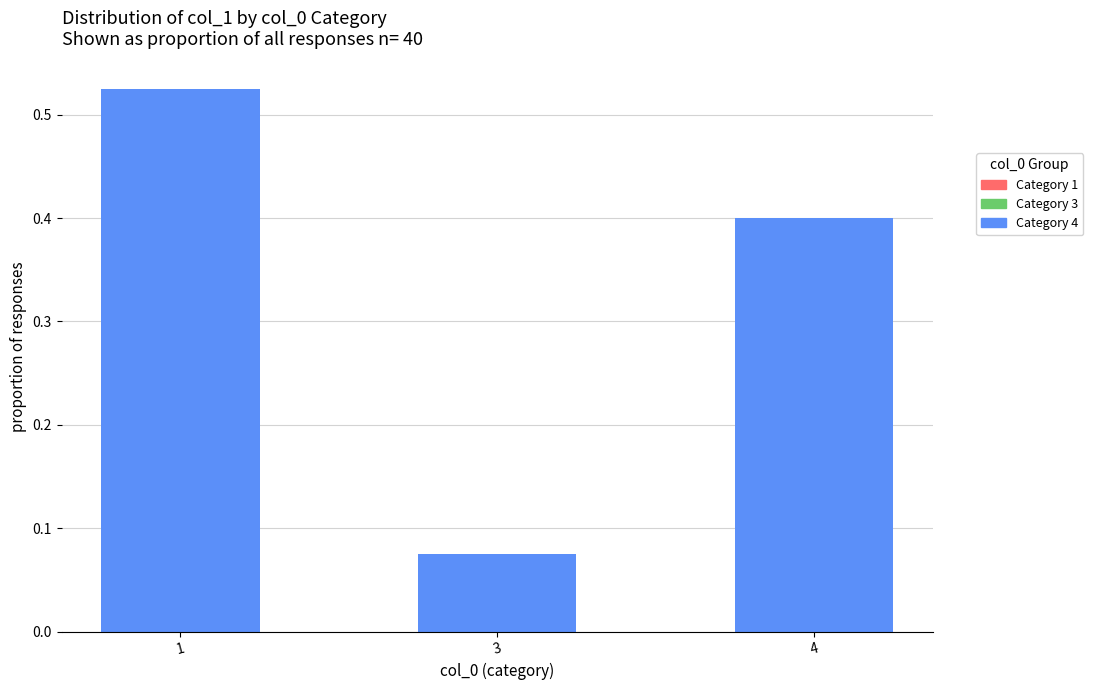

Which category has the lowest value across all series?

3